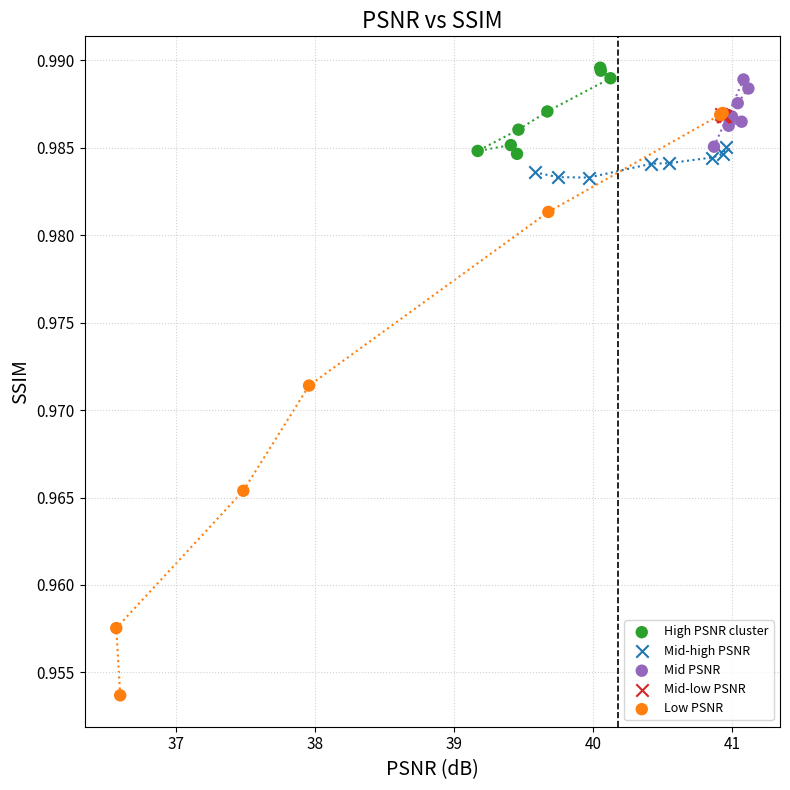

Which series reaches the maximum Y coordinate?

High PSNR cluster